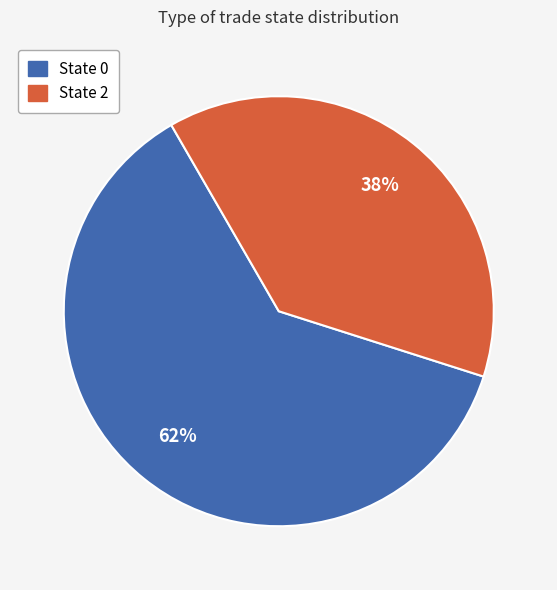

Is there a majority slice in this chart?

Yes